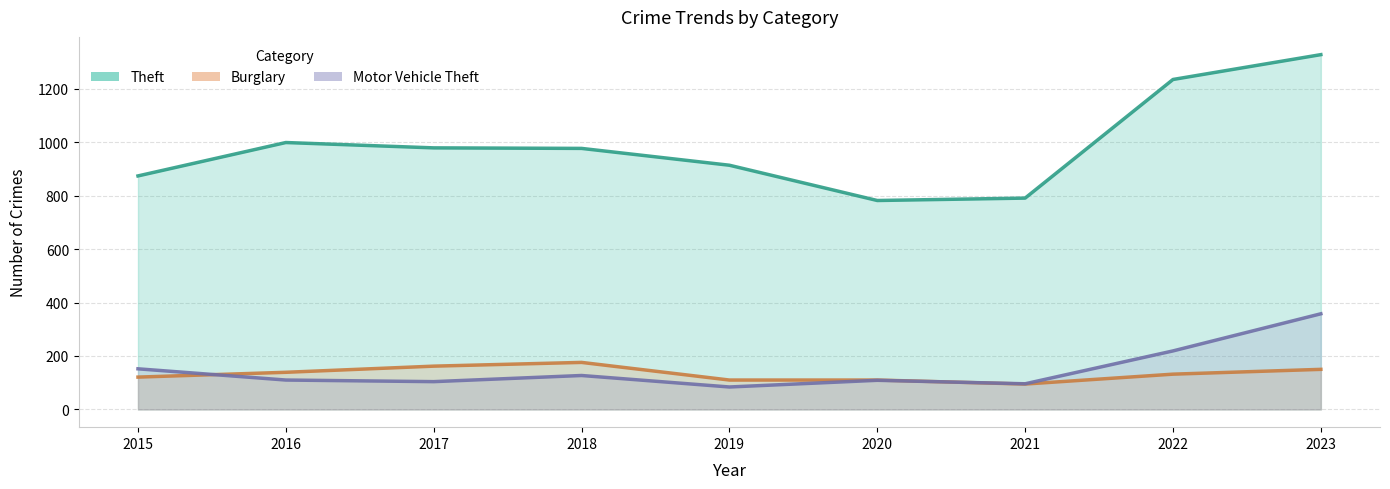

What is the maximum value for Theft?

1328